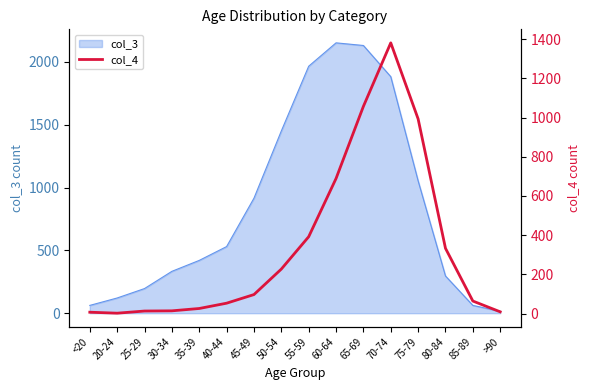

What is the label of the 9th point from the left?

55-59